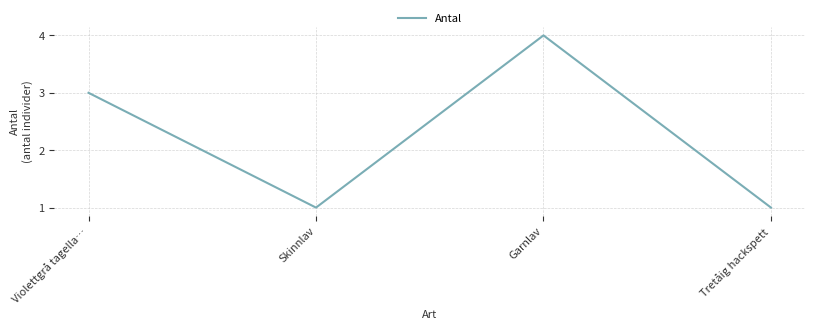

The value at Violettgrå tagella… is 3. True or false?

True